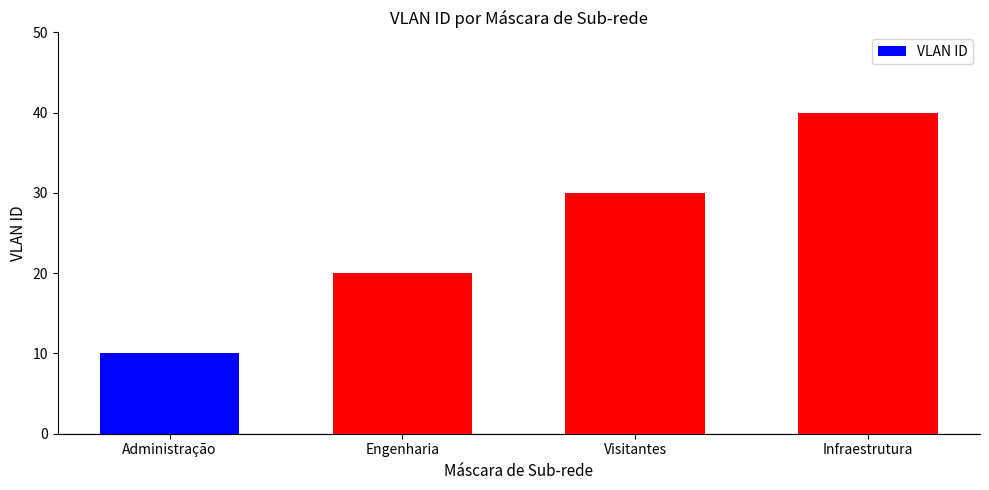

How many values are between 20 and 40?

3